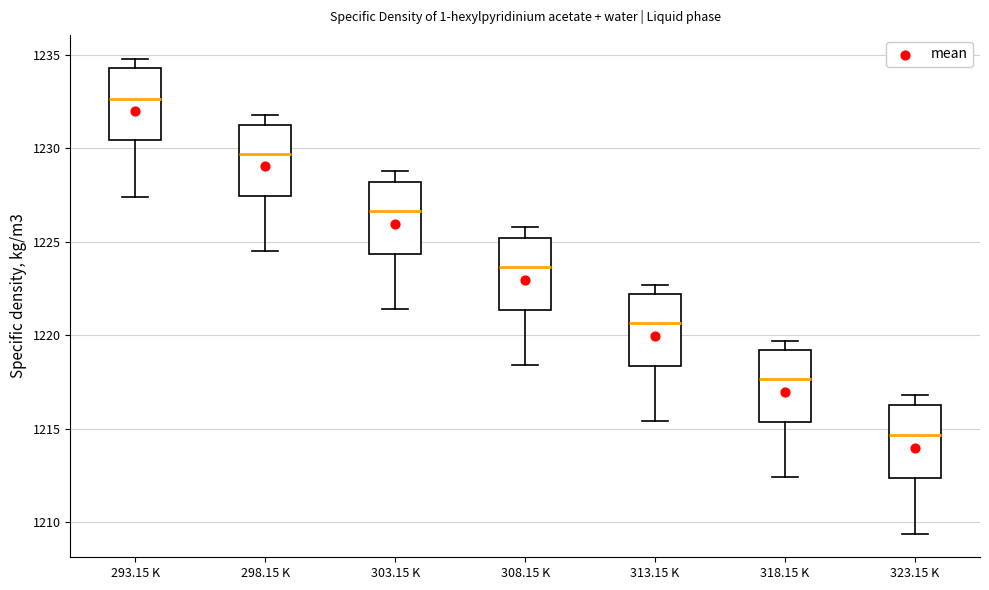

Reading left to right, transcribe this box plot: for each box, give where its median line is, the range the box spans, and where its two whiskers end, as read against the y-axis. The values are not printed on the chart, so give them approximately, as read against the axis.

293.15 K: median 1232.5, box 1230.5 to 1234.5, whiskers 1227.5 to 1235.0
298.15 K: median 1229.5, box 1227.5 to 1231.5, whiskers 1224.5 to 1232.0
303.15 K: median 1226.5, box 1224.5 to 1228.0, whiskers 1221.5 to 1229.0
308.15 K: median 1223.5, box 1221.5 to 1225.0, whiskers 1218.5 to 1226.0
313.15 K: median 1220.5, box 1218.5 to 1222.0, whiskers 1215.5 to 1222.5
318.15 K: median 1217.5, box 1215.5 to 1219.0, whiskers 1212.5 to 1219.5
323.15 K: median 1214.5, box 1212.5 to 1216.5, whiskers 1209.5 to 1217.0